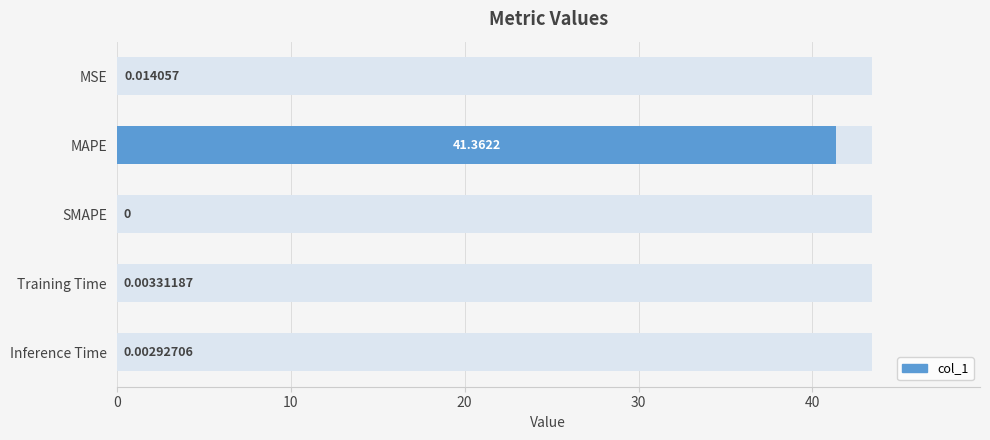

What is the average value?

8.3